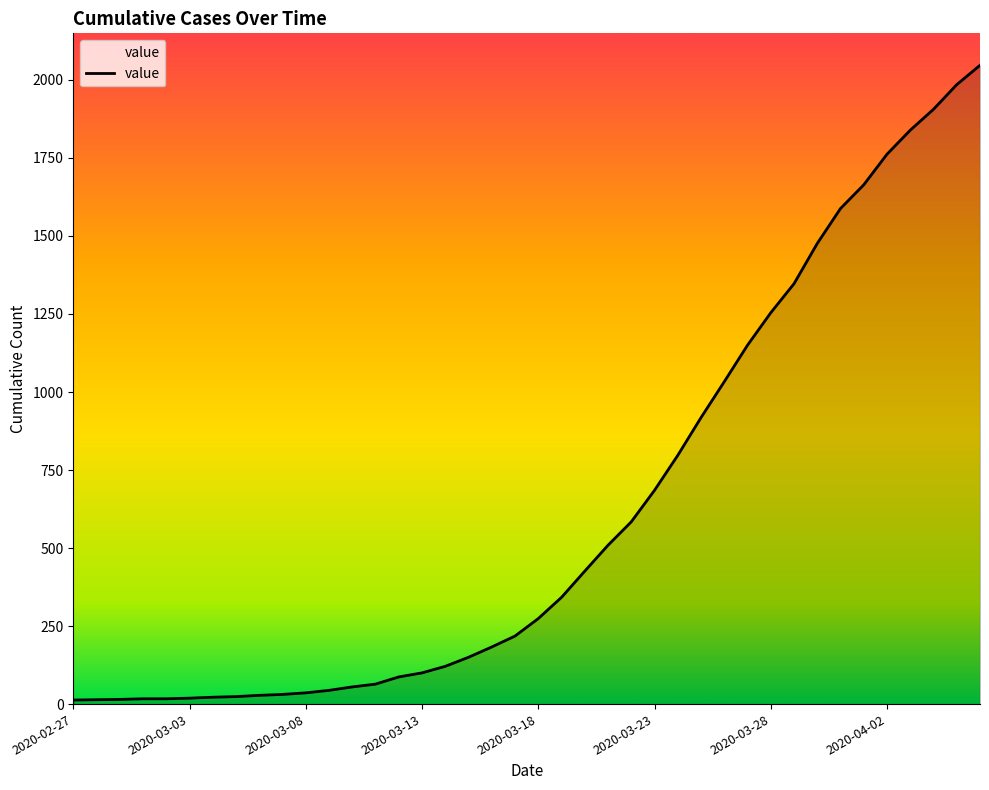

What is the difference between the maximum and minimum values?

2034